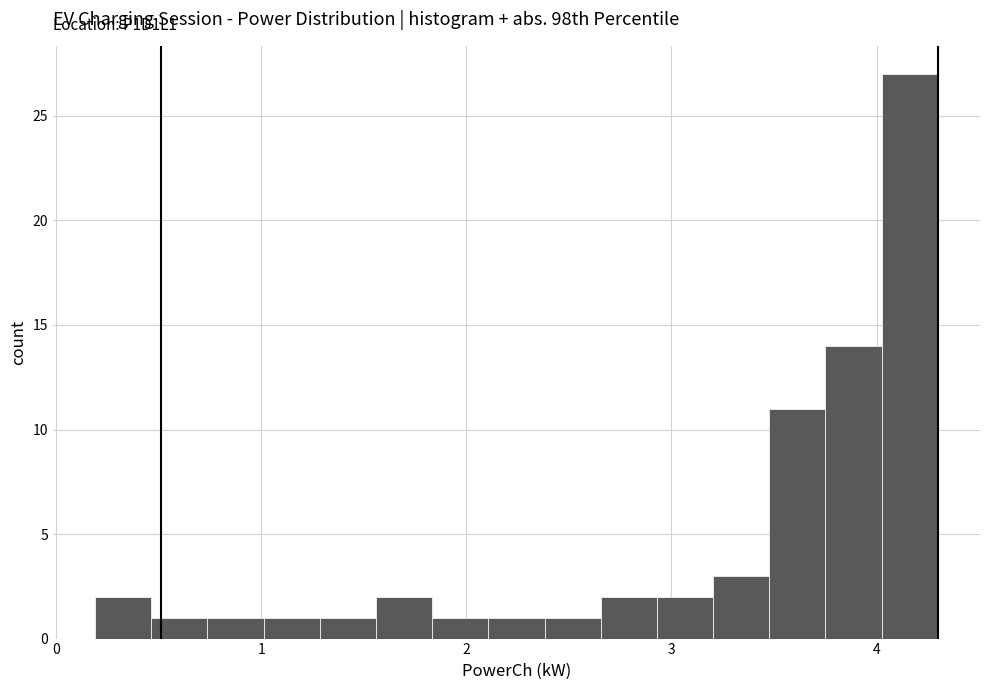

Around what value on the x-axis is the tallest bar? Give the approximate position of its centre, as read against the axis.

4.2